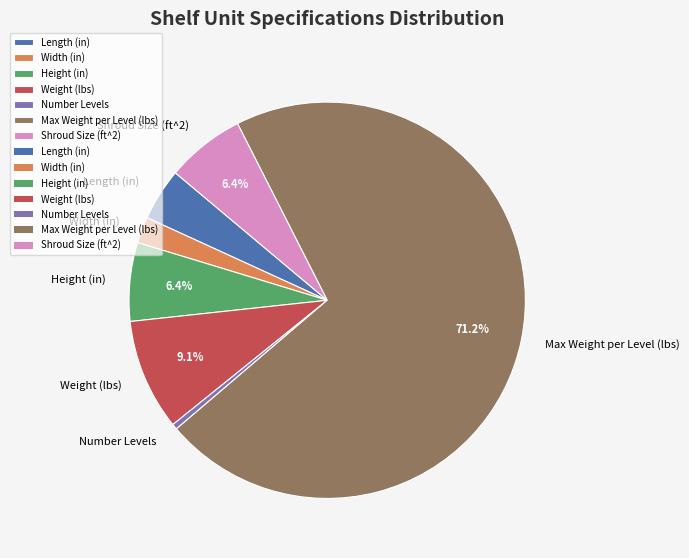

Between Length (in) and Number Levels, which is larger?

Length (in)